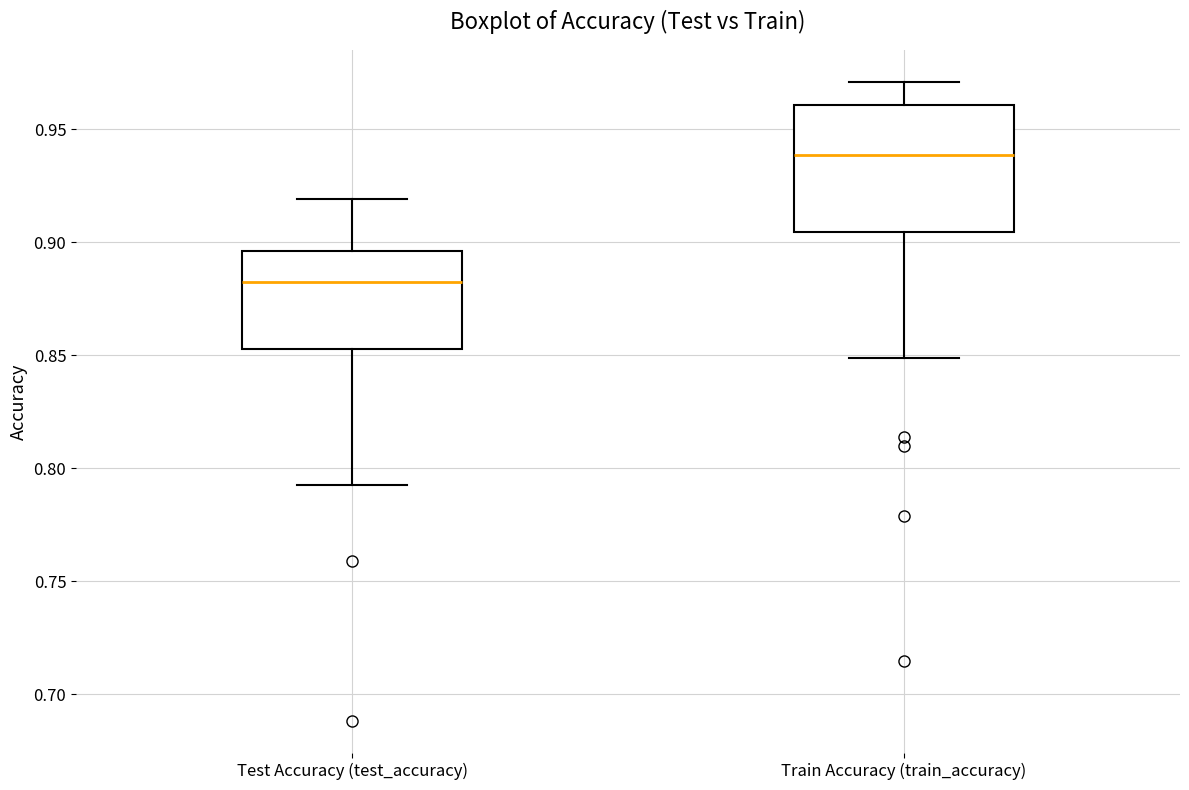

Comparing the boxes themselves (not the whiskers), which one is the tallest?

Train Accuracy (train_accuracy)